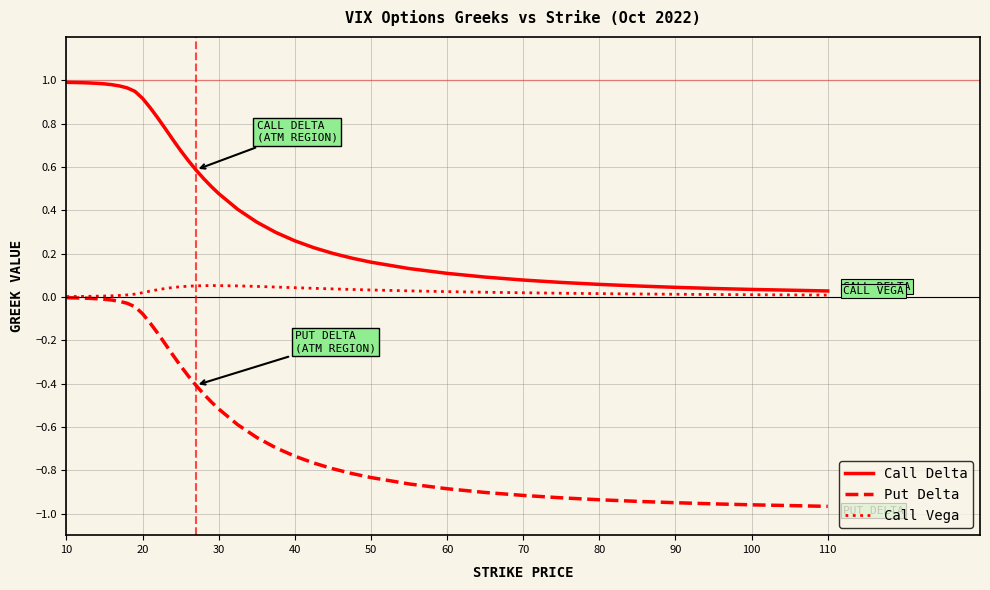

Rank the series by their average value, from lowest to highest.

Put Delta, Call Vega, Call Delta